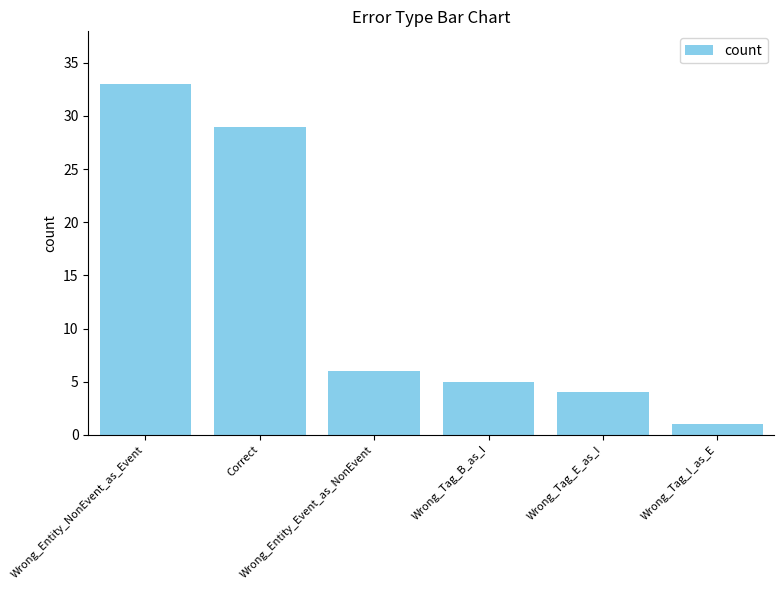

List the labels in order of value, smallest first.

Wrong_Tag_I_as_E, Wrong_Tag_E_as_I, Wrong_Tag_B_as_I, Wrong_Entity_Event_as_NonEvent, Correct, Wrong_Entity_NonEvent_as_Event